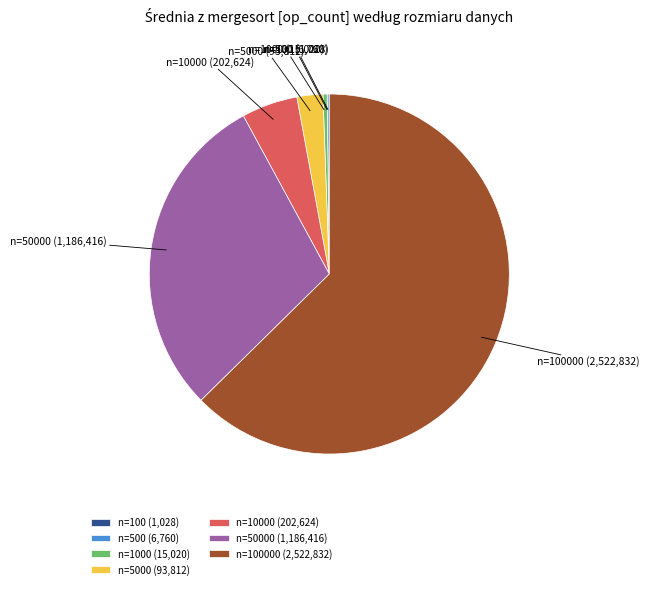

True or false: n=100000 (2,522,832) accounts for 63% of the total.

True